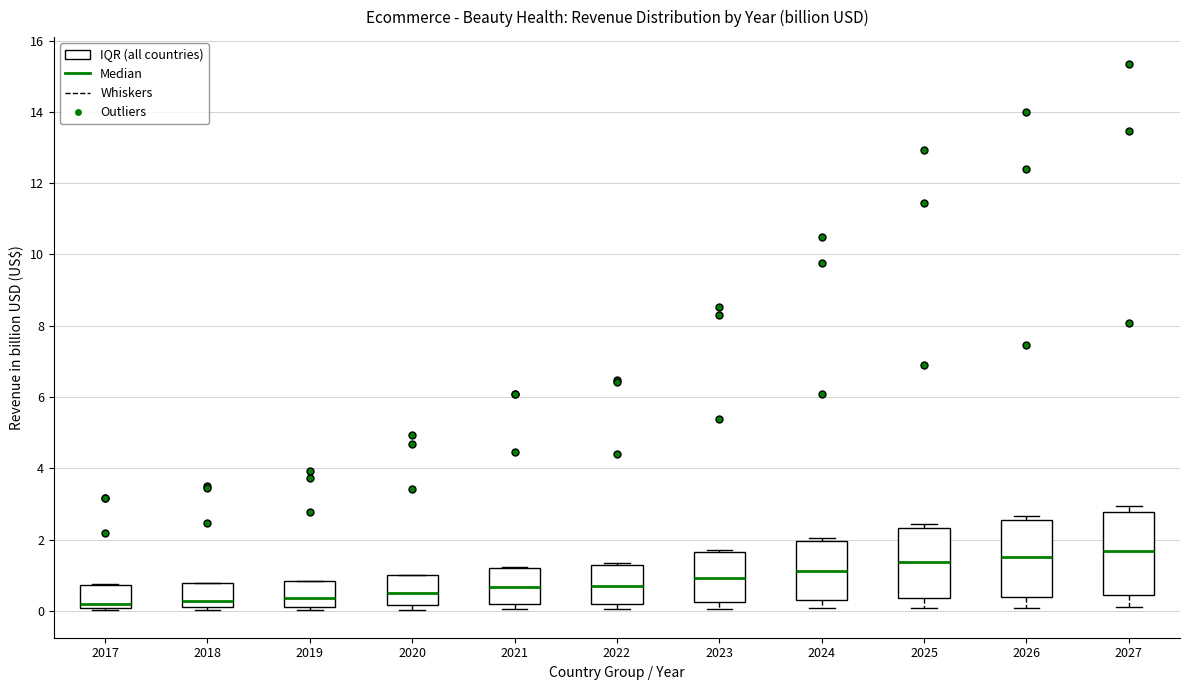

Where is the lower edge of the box at x = 2021 on the y-axis? The values are not printed on the chart, so give them approximately, as read against the axis.

0.2